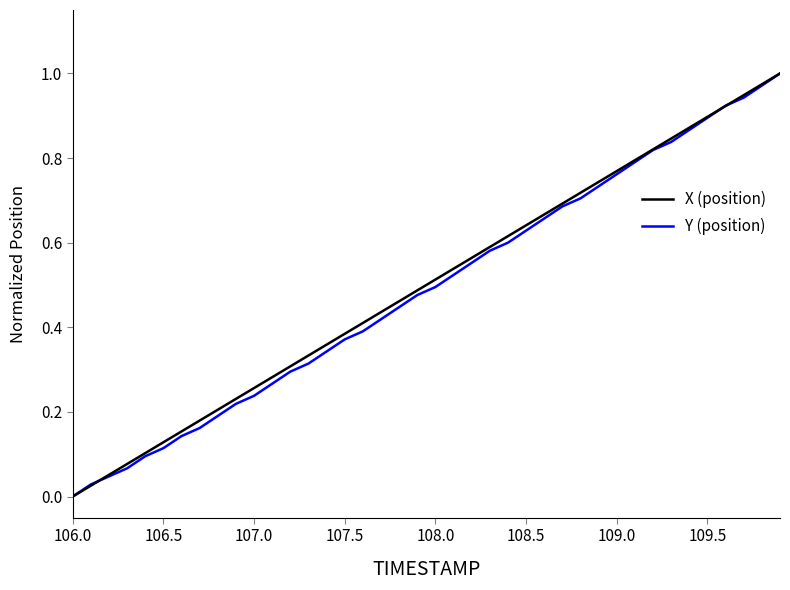

Reading left to right, list all the values displayed in this chart.

X (position): 0.0	0.0	0.1	0.1	0.1	0.1	0.2	0.2	0.2	0.2	0.3	0.3	0.3	0.3	0.4	0.4	0.4	0.4	0.5	0.5	0.5	0.5	0.6	0.6	0.6	0.6	0.7	0.7	0.7	0.7	0.8	0.8	0.8	0.8	0.9	0.9	0.9	0.9	1.0	1.0
Y (position): 0.0	0.0	0.0	0.1	0.1	0.1	0.1	0.2	0.2	0.2	0.2	0.3	0.3	0.3	0.3	0.4	0.4	0.4	0.4	0.5	0.5	0.5	0.6	0.6	0.6	0.6	0.7	0.7	0.7	0.7	0.8	0.8	0.8	0.8	0.9	0.9	0.9	0.9	1.0	1.0